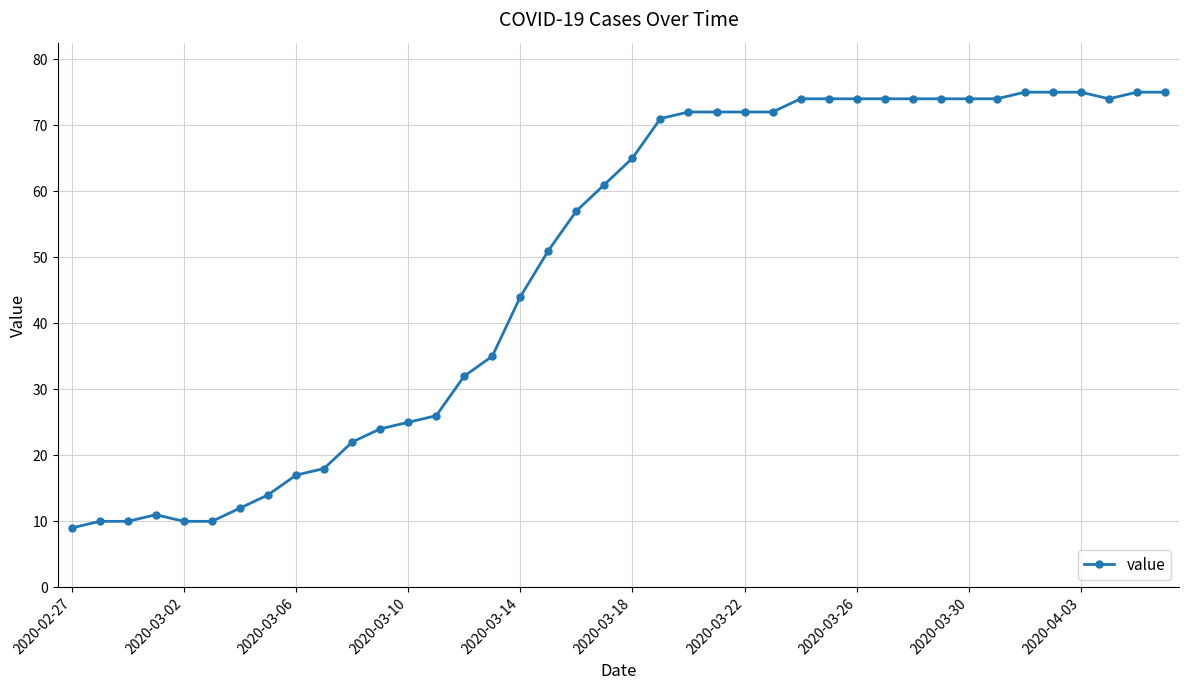

What is the maximum value shown in the chart?

75